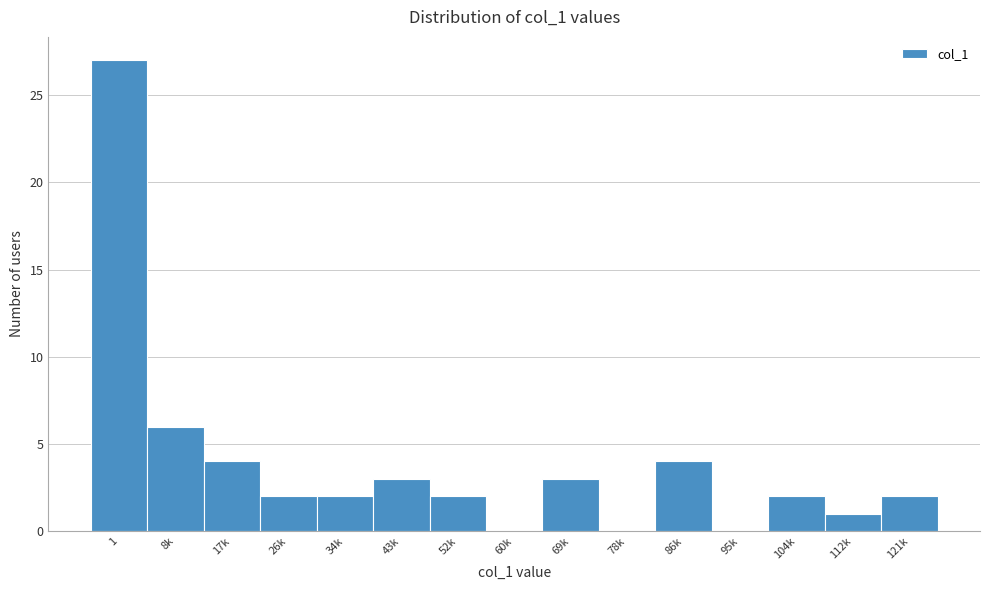

Reading left to right, transcribe all the data shown in this chart.

1=27	8k=6	17k=4	26k=2	34k=2	43k=3	52k=2	60k=0	69k=3	78k=0	86k=4	95k=0	104k=2	112k=1	121k=2